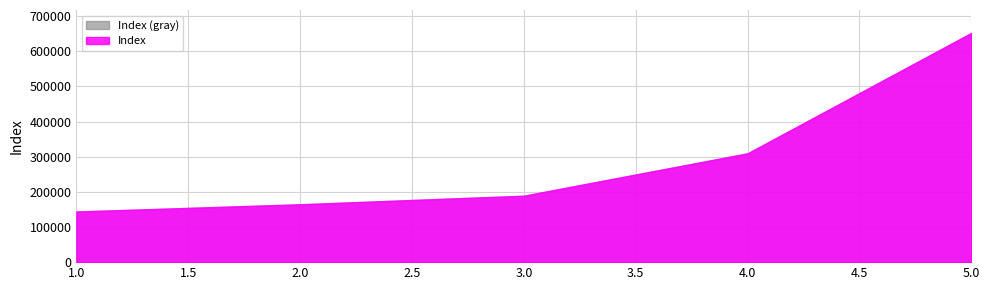

What is the maximum value shown in the chart?

652050